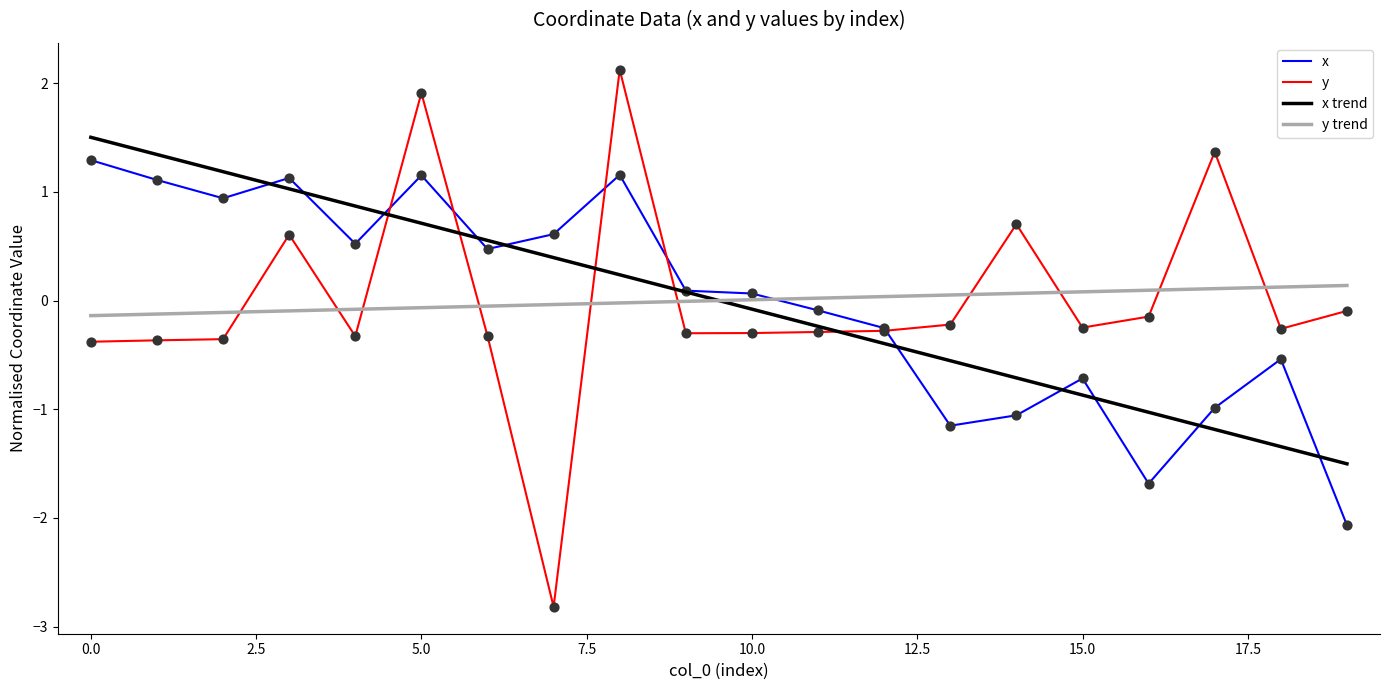

Which series has the largest range (max minus min)?

y